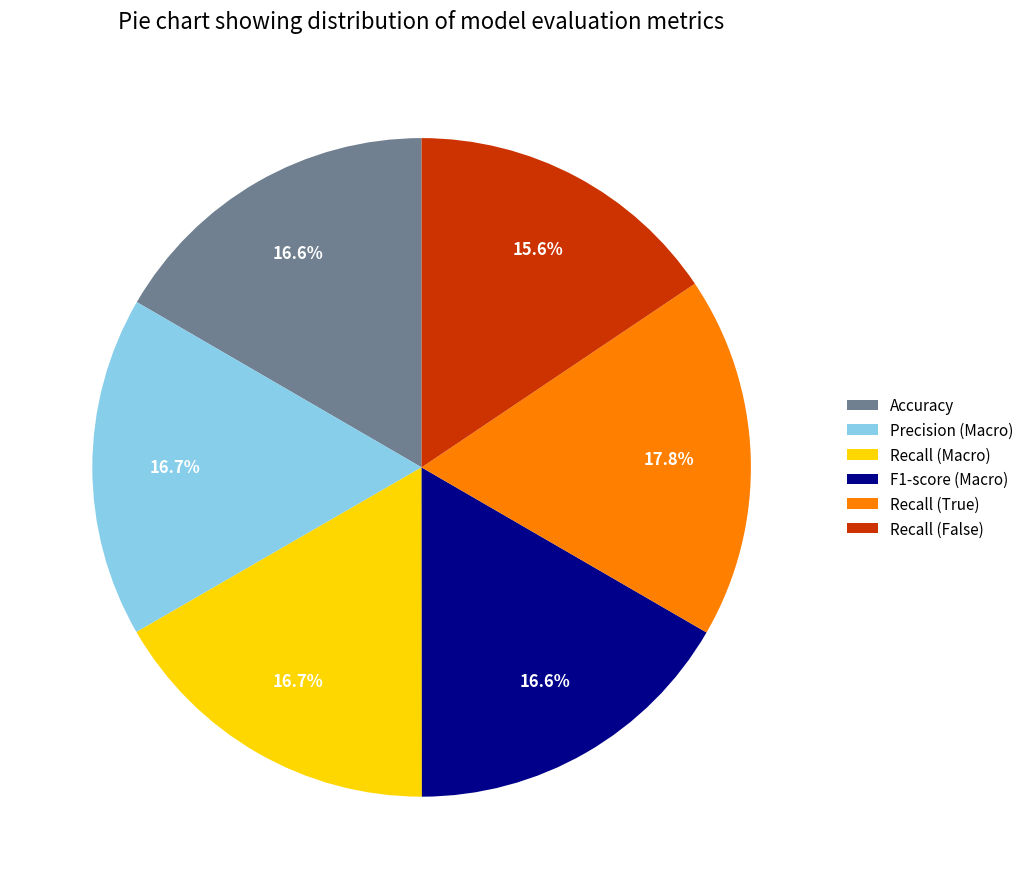

True or false: F1-score (Macro) accounts for 17% of the total.

True